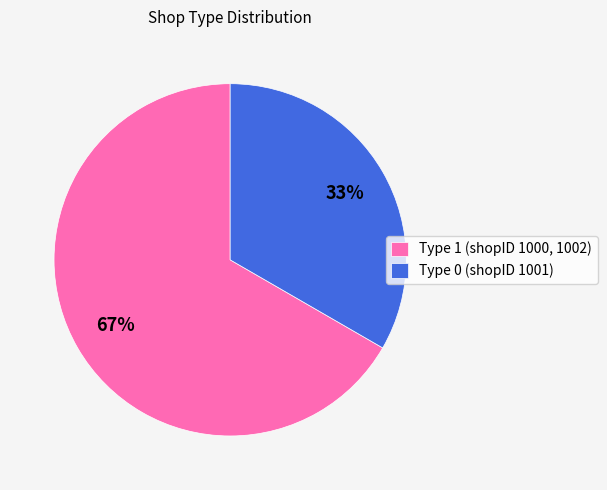

Which slice is the largest?

Type 1 (shopID 1000, 1002)